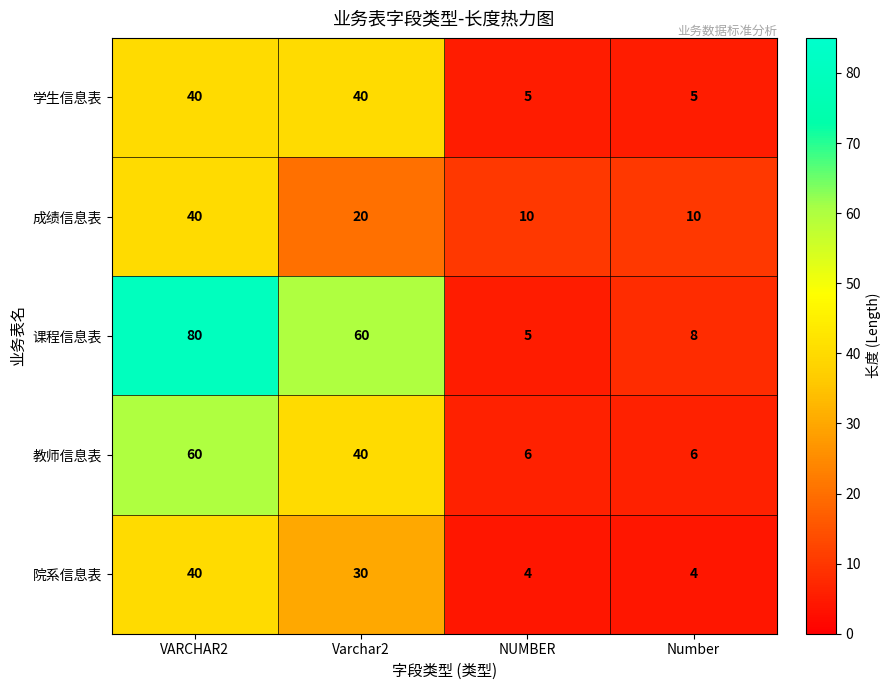

What is the minimum value shown in the chart?

4